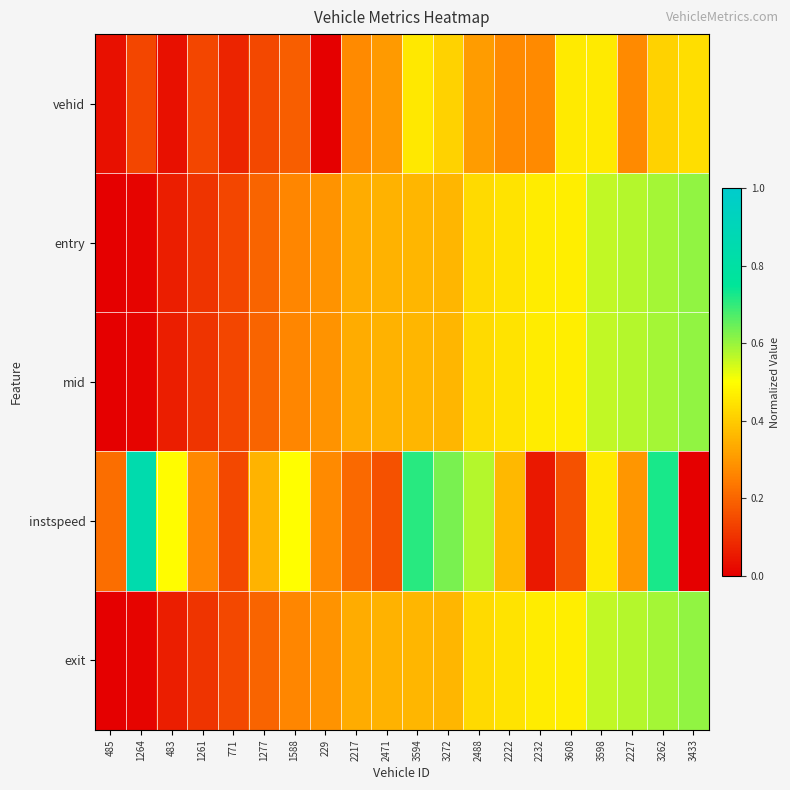

Reading left to right, extract all data points from this chart.

vehid: 485=0.0	1264=0.1	483=0.0	1261=0.1	771=0.1	1277=0.1	1588=0.2	229=0.0	2217=0.3	2471=0.3	3594=0.5	3272=0.4	2488=0.3	2222=0.3	2232=0.3	3608=0.5	3598=0.5	2227=0.3	3262=0.4	3433=0.4
entry: 485=0.0	1264=0.0	483=0.1	1261=0.1	771=0.1	1277=0.2	1588=0.3	229=0.3	2217=0.3	2471=0.3	3594=0.4	3272=0.4	2488=0.4	2222=0.4	2232=0.5	3608=0.5	3598=0.6	2227=0.6	3262=0.6	3433=0.6
mid: 485=0.0	1264=0.0	483=0.1	1261=0.1	771=0.1	1277=0.2	1588=0.3	229=0.3	2217=0.3	2471=0.3	3594=0.4	3272=0.4	2488=0.4	2222=0.4	2232=0.5	3608=0.5	3598=0.6	2227=0.6	3262=0.6	3433=0.6
instspeed: 485=0.2	1264=0.8	483=0.5	1261=0.3	771=0.1	1277=0.4	1588=0.5	229=0.3	2217=0.2	2471=0.2	3594=0.7	3272=0.6	2488=0.6	2222=0.4	2232=0.0	3608=0.2	3598=0.5	2227=0.3	3262=0.7	3433=0.0
exit: 485=0.0	1264=0.0	483=0.1	1261=0.1	771=0.1	1277=0.2	1588=0.3	229=0.3	2217=0.3	2471=0.3	3594=0.4	3272=0.4	2488=0.4	2222=0.4	2232=0.5	3608=0.5	3598=0.6	2227=0.6	3262=0.6	3433=0.6